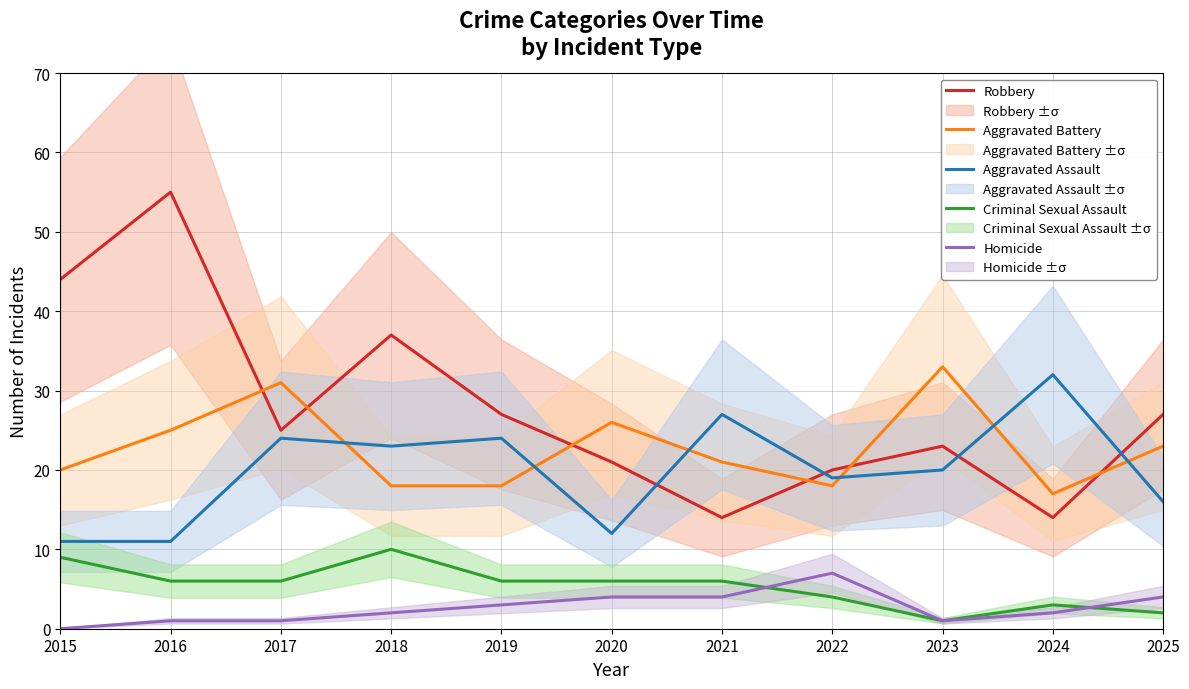

Between 2024 and 2025, which is larger?

2025